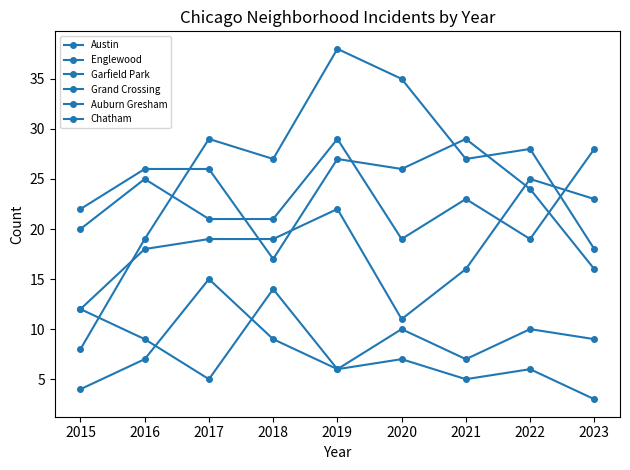

Reading left to right, transcribe all the data shown in this chart.

Austin: 20	25	21	21	29	19	23	19	28
Englewood: 22	26	26	17	27	26	29	24	16
Garfield Park: 8	19	29	27	38	35	27	28	18
Grand Crossing: 12	18	19	19	22	11	16	25	23
Auburn Gresham: 12	9	5	14	6	7	5	6	3
Chatham: 4	7	15	9	6	10	7	10	9